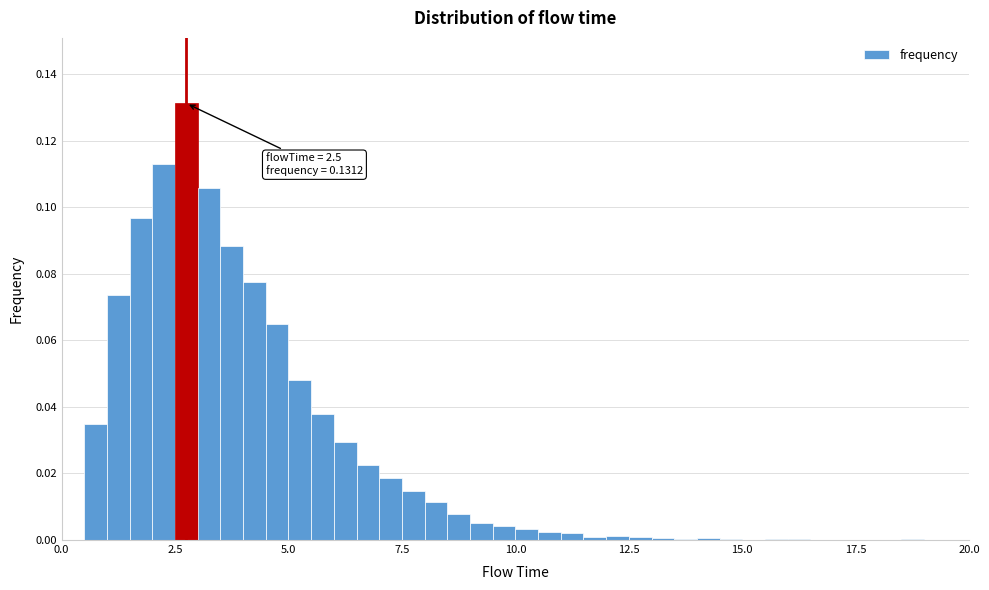

Read against the x-axis, roughly where is the centre of the tallest bar?

3.0